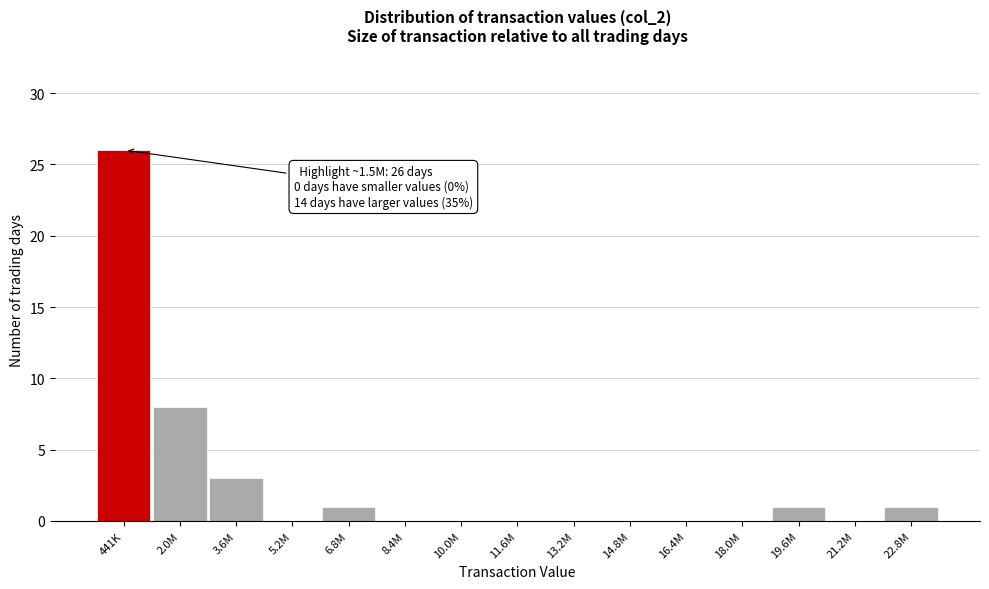

Reading left to right, extract all data points from this chart.

441K=26	2.0M=8	3.6M=3	5.2M=0	6.8M=1	8.4M=0	10.0M=0	11.6M=0	13.2M=0	14.8M=0	16.4M=0	18.0M=0	19.6M=1	21.2M=0	22.8M=1